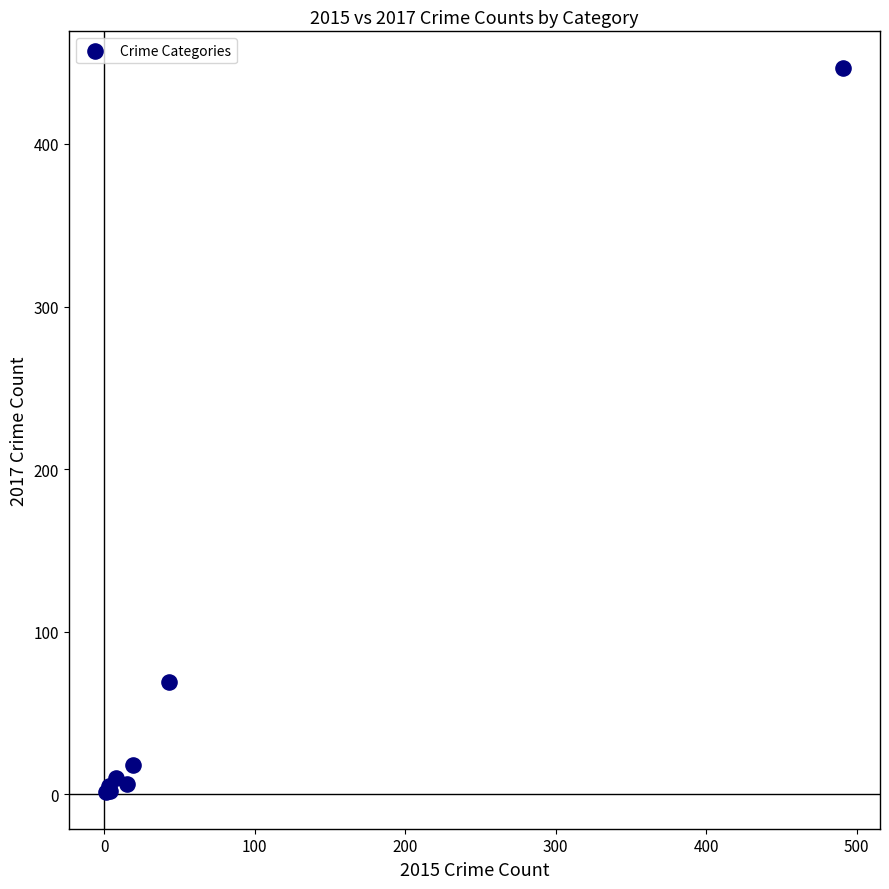

What Y value in the scatter plot is closest to 224?

69